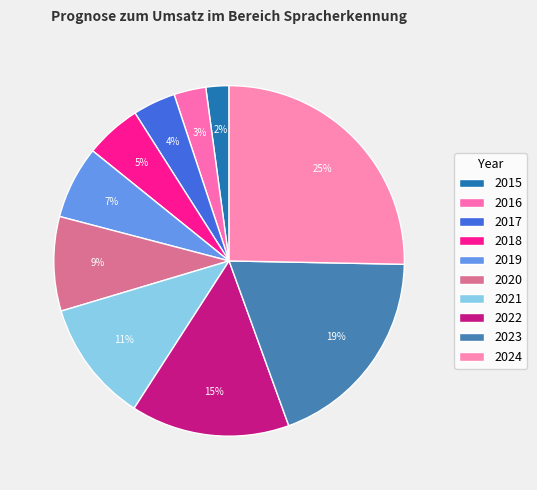

Count the number of slices in the pie.

10